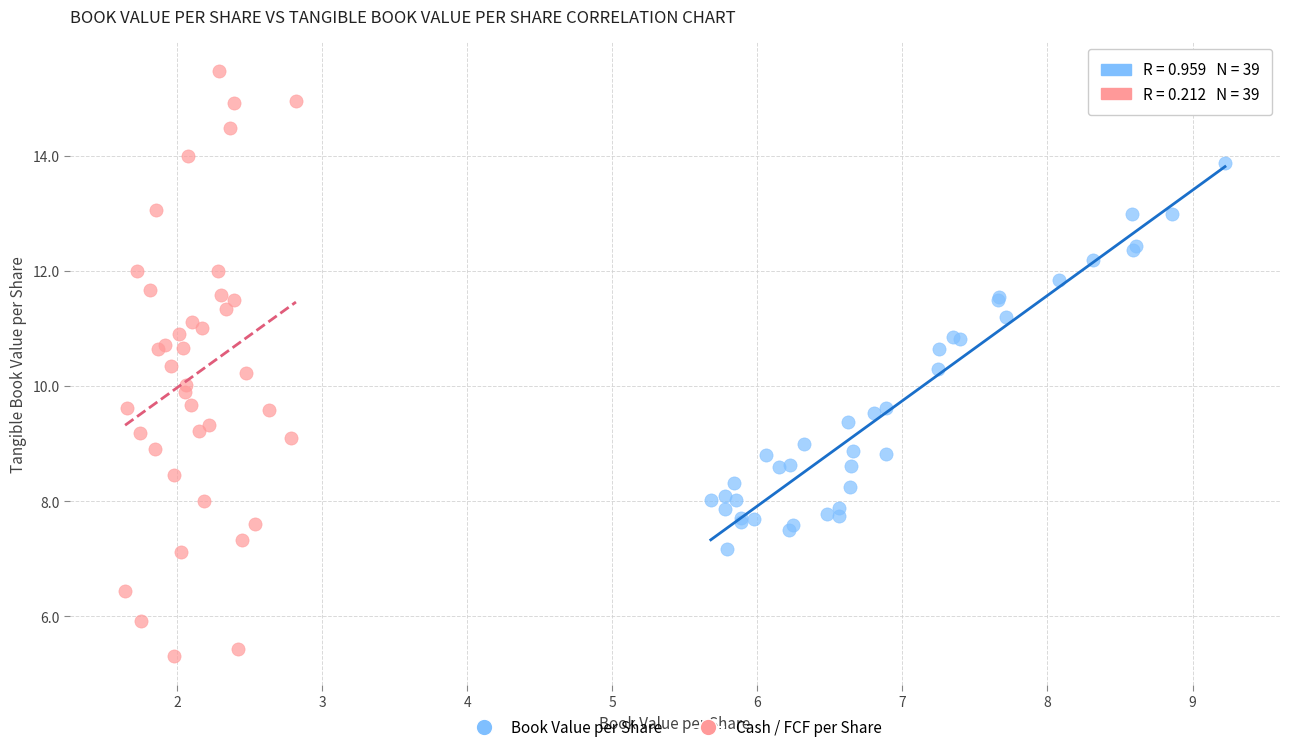

Which series reaches the minimum Y coordinate?

Cash / FCF per Share